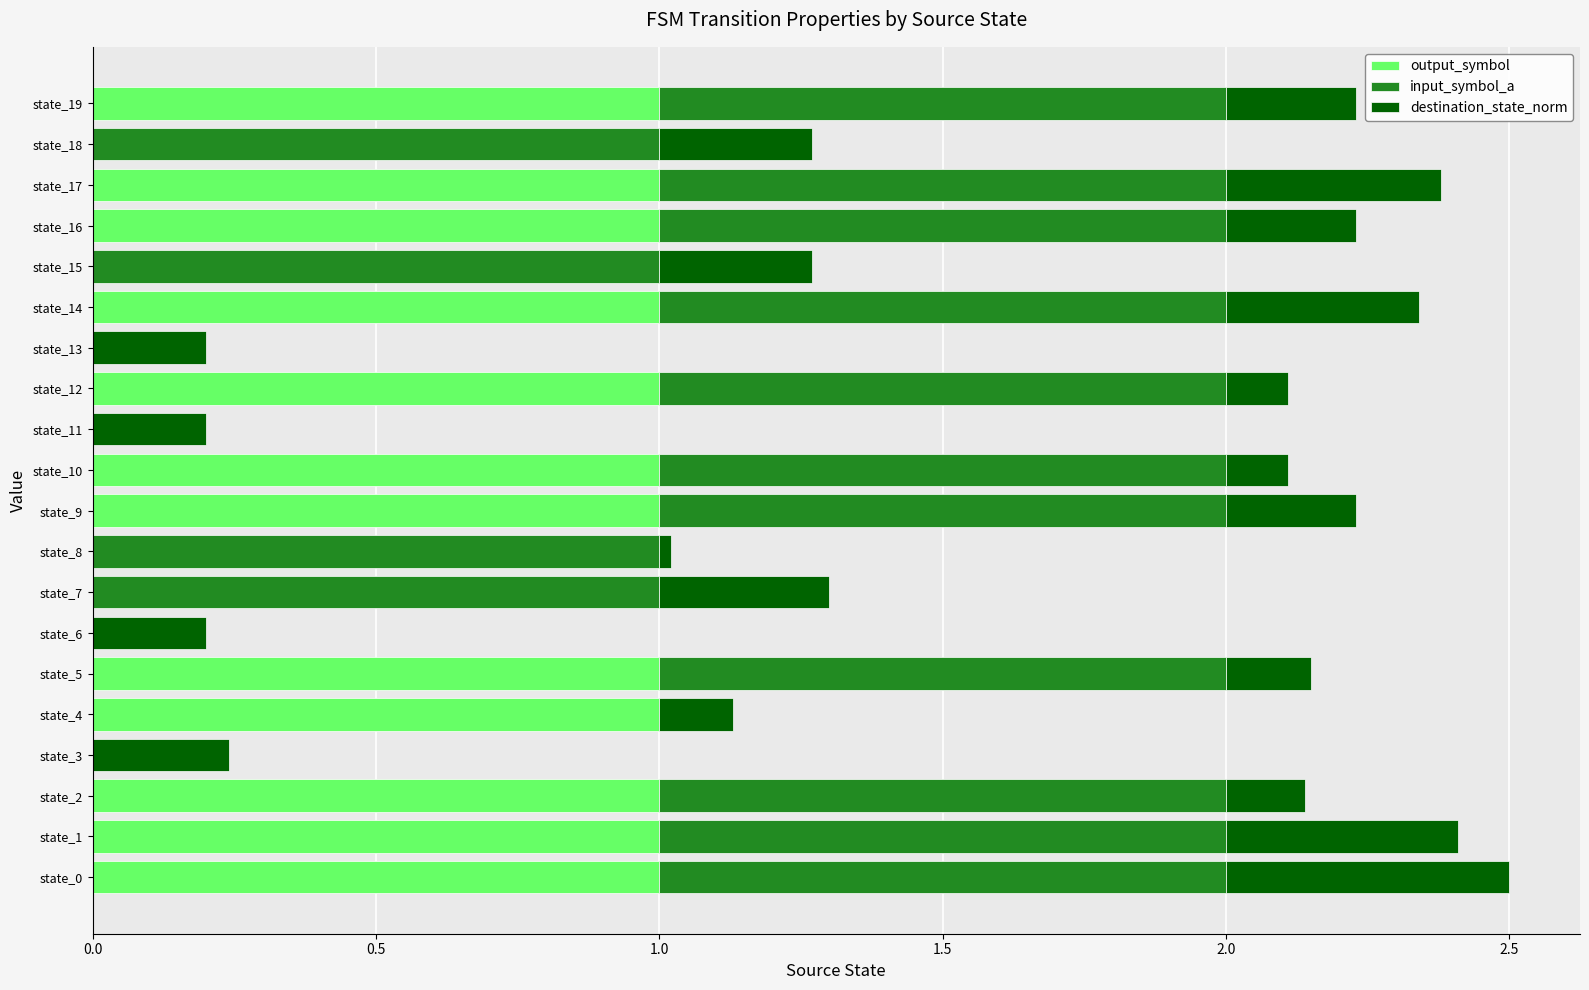

What is the total value across all series at state_17?

2.4